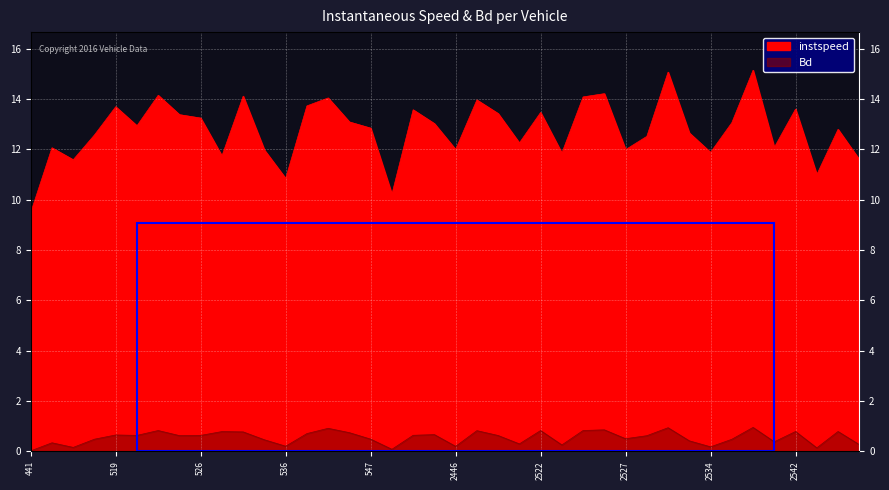

True or false: instspeed and Bd cross at least once.

False